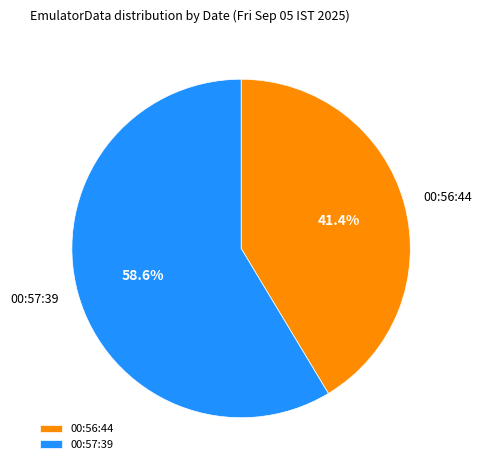

What is the smallest slice in the pie chart?

00:56:44